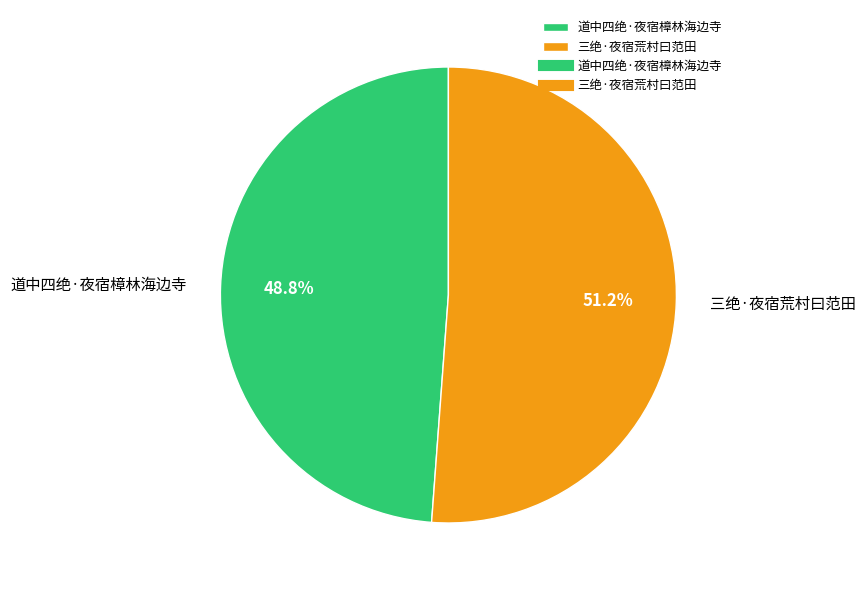

Between 道中四绝·夜宿樟林海边寺 and 三绝·夜宿荒村曰范田, which is larger?

三绝·夜宿荒村曰范田